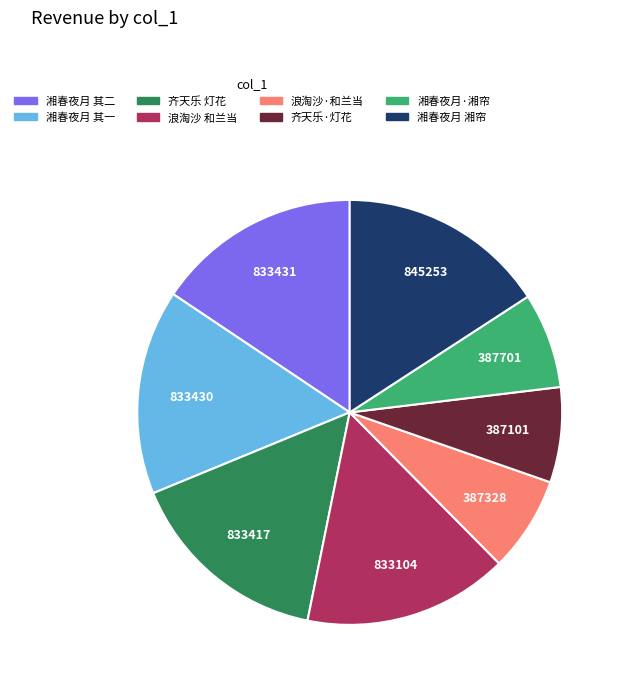

Does any single category account for the majority?

No